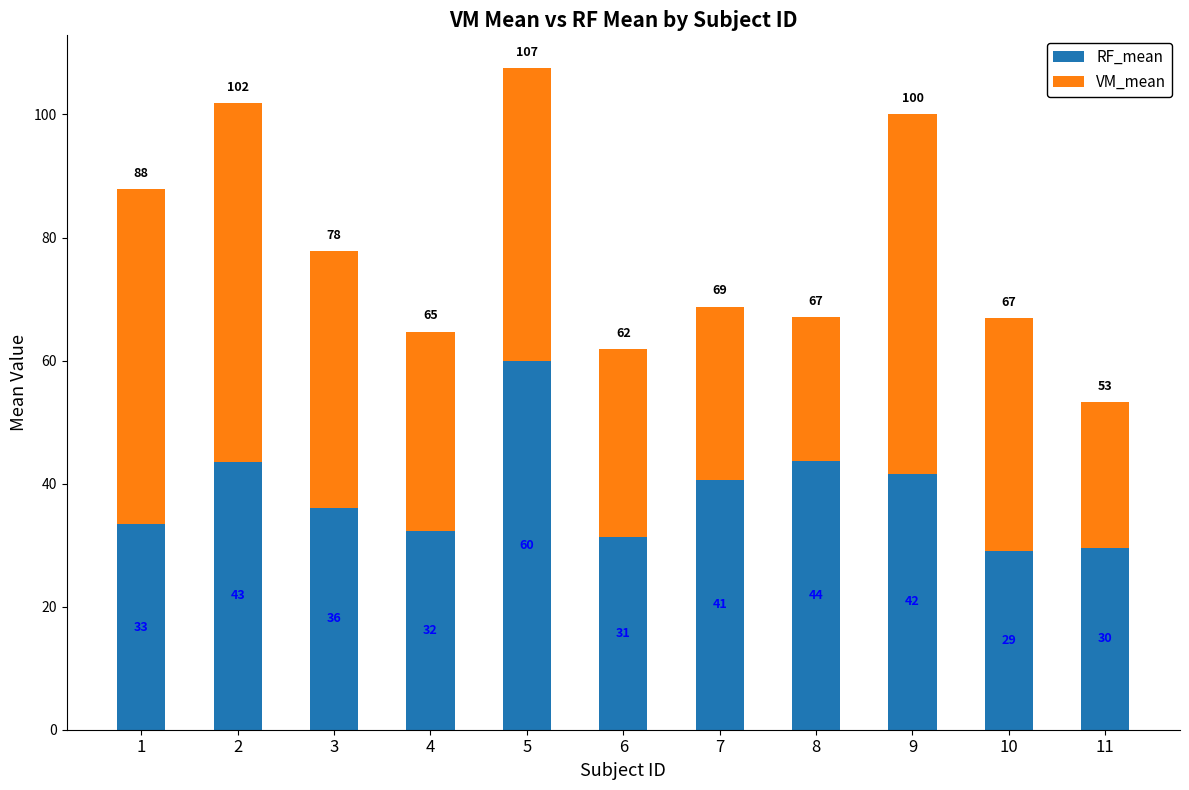

Does the chart contain any negative values?

No